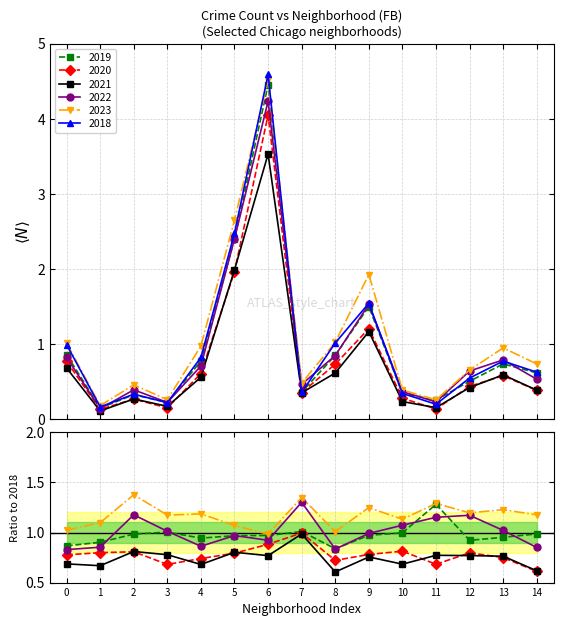

True or false: 2020 has more than 1 points higher than both neighbors.

True